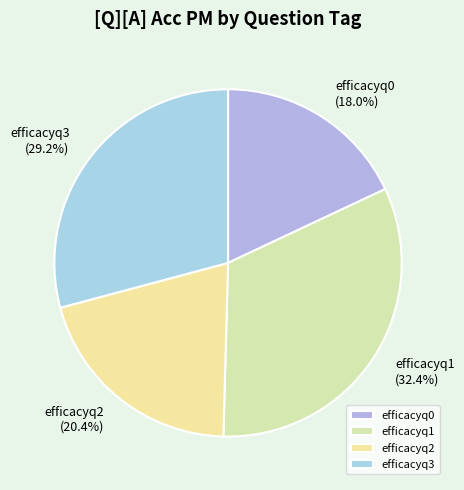

What percentage is NOT represented by efficacyq1?

67.6%